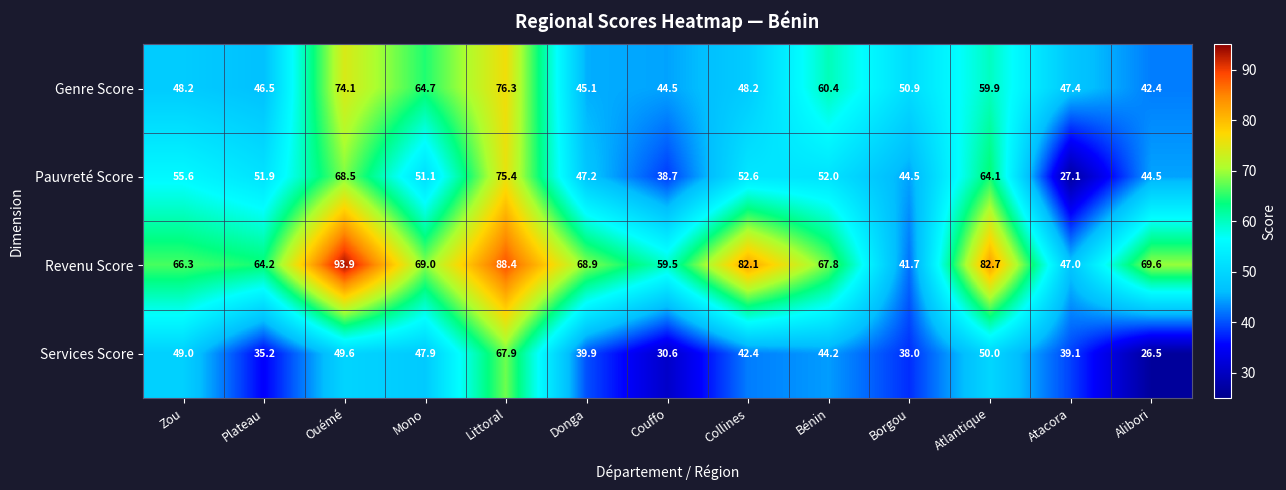

What is the total value across all series at Zou?

219.1